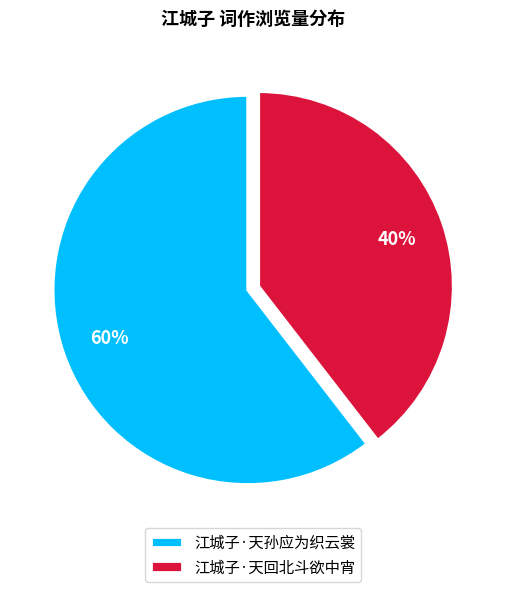

What percentage is the 江城子·天孙应为织云裳 slice, to the nearest percent?

60%